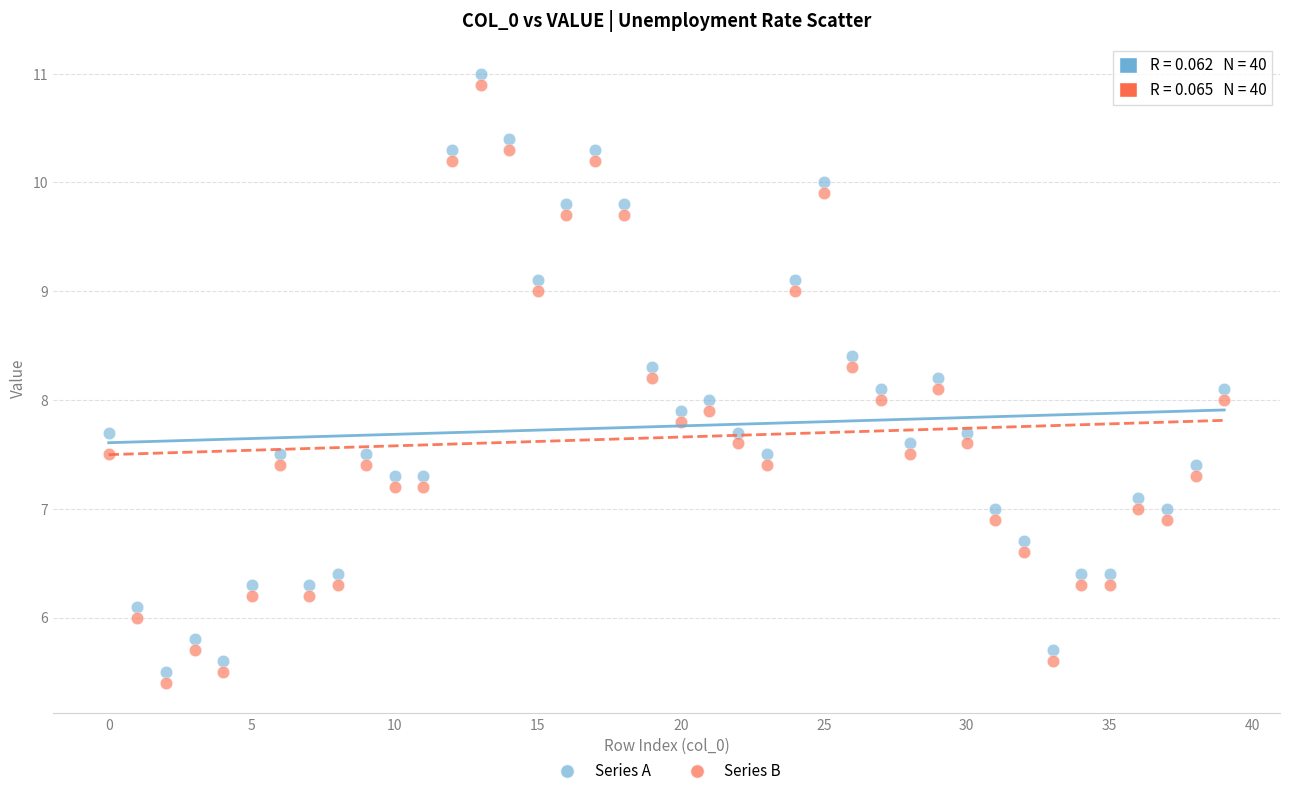

Across all data points, what is the range of Y values (max minus min)?

5.6